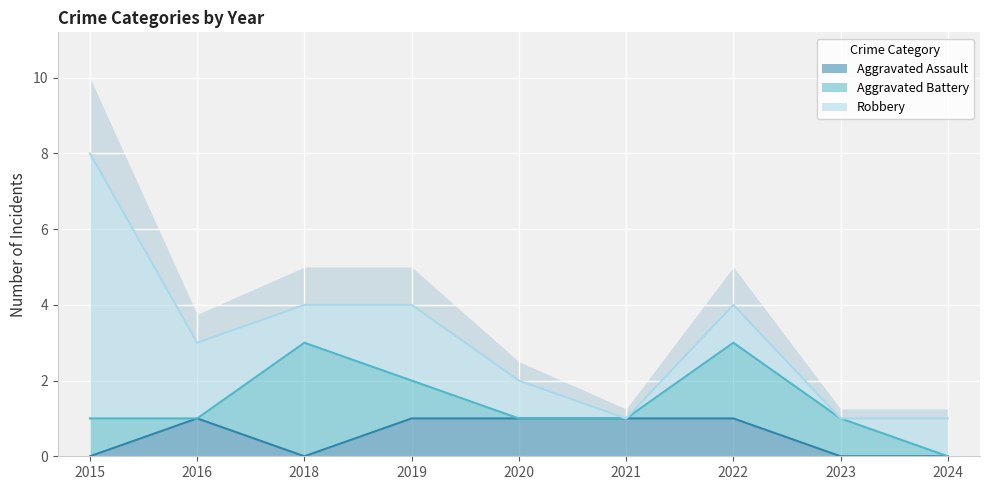

Which label corresponds to the smallest value in the chart?

2015